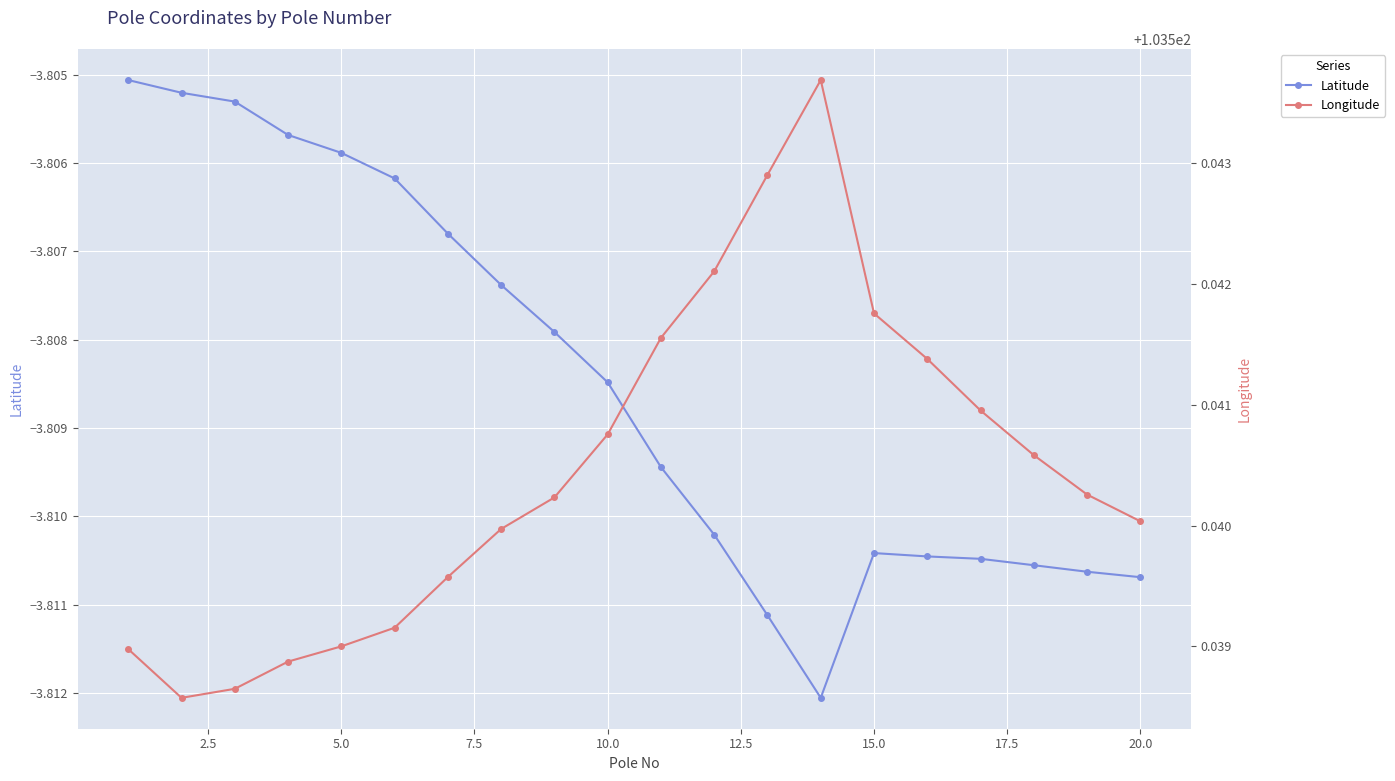

Which has a higher value, 17 or 12.5?

12.5